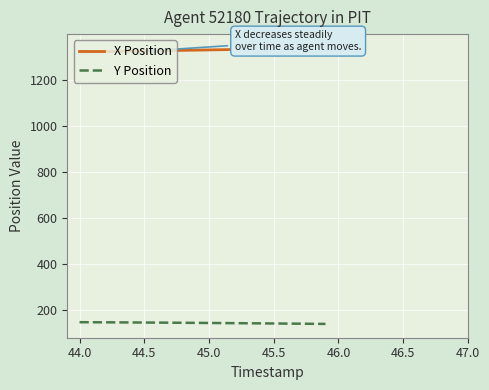

What is the minimum value for Y Position?

141.8